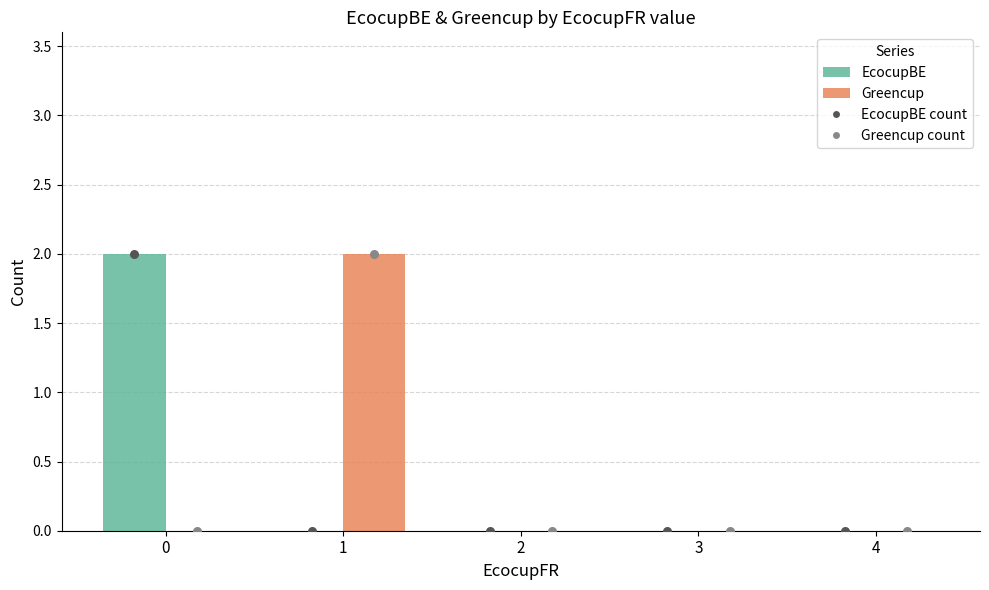

Which series contains the lowest Y value?

EcocupBE